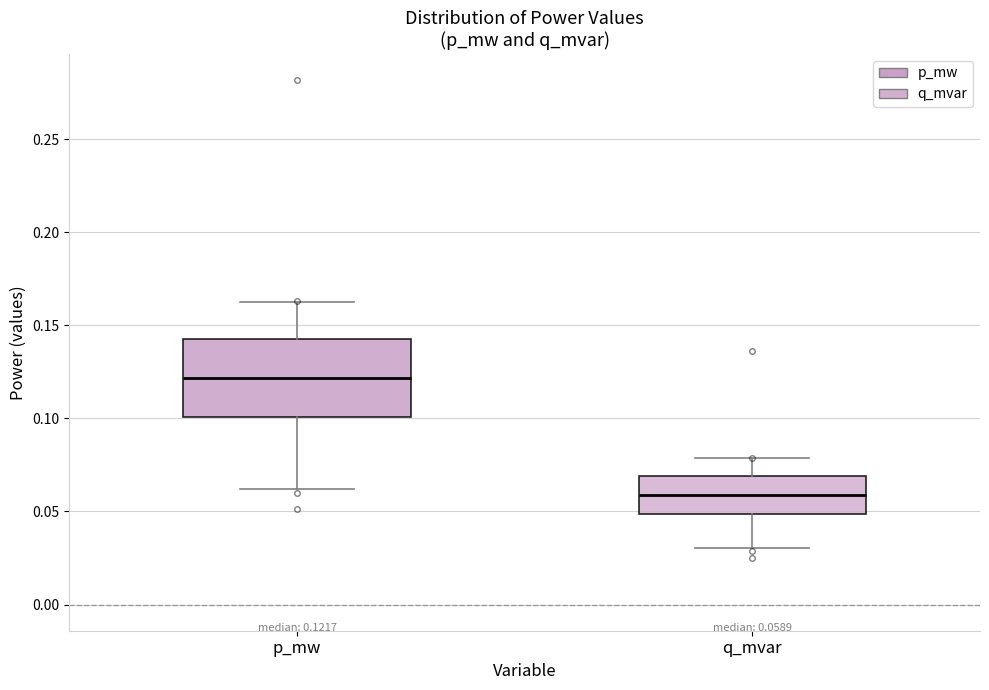

Comparing the boxes themselves (not the whiskers), which one is the tallest?

p_mw